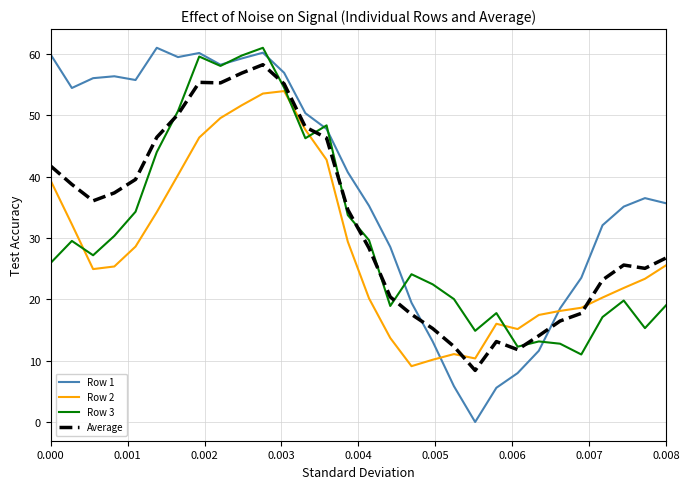

What is the lowest value of the Average series?

8.4